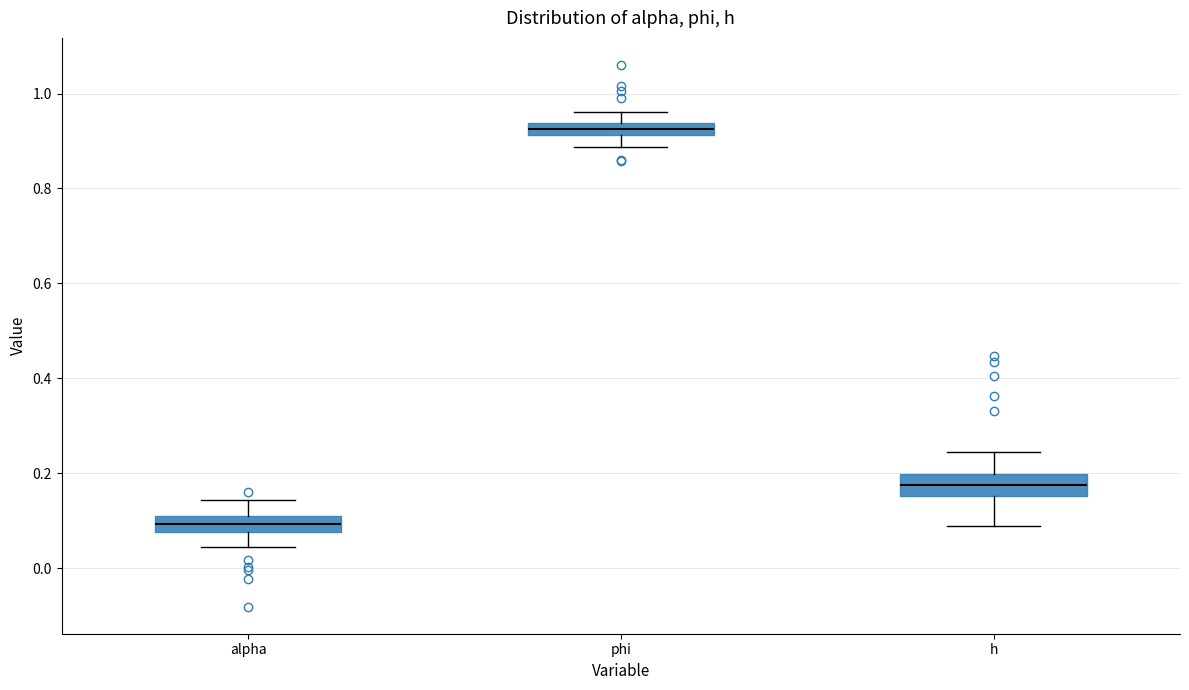

Where does the median line of the box for h sit on the y-axis? The values are not printed on the chart, so give them approximately, as read against the axis.

0.18